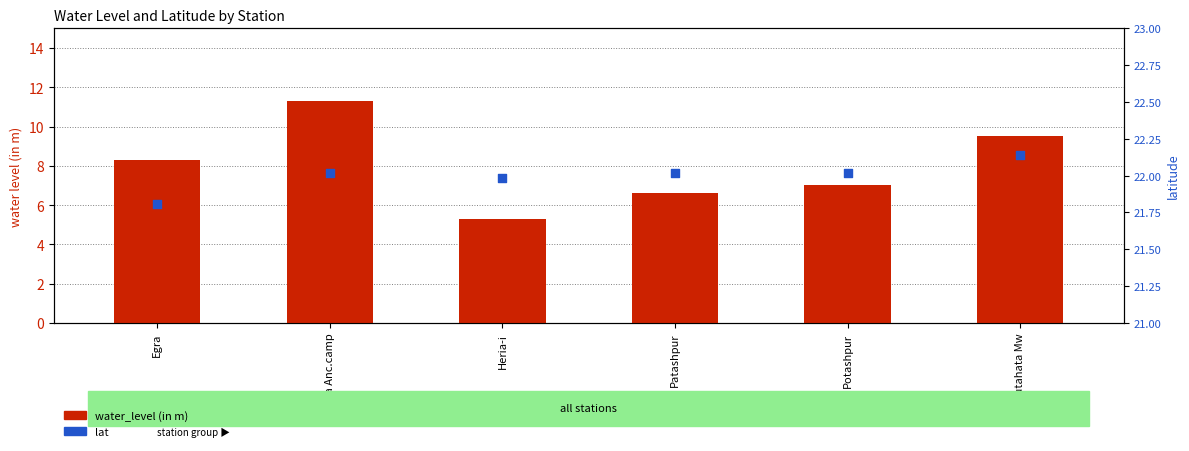

Which series reaches the minimum Y coordinate?

water_level (in m)